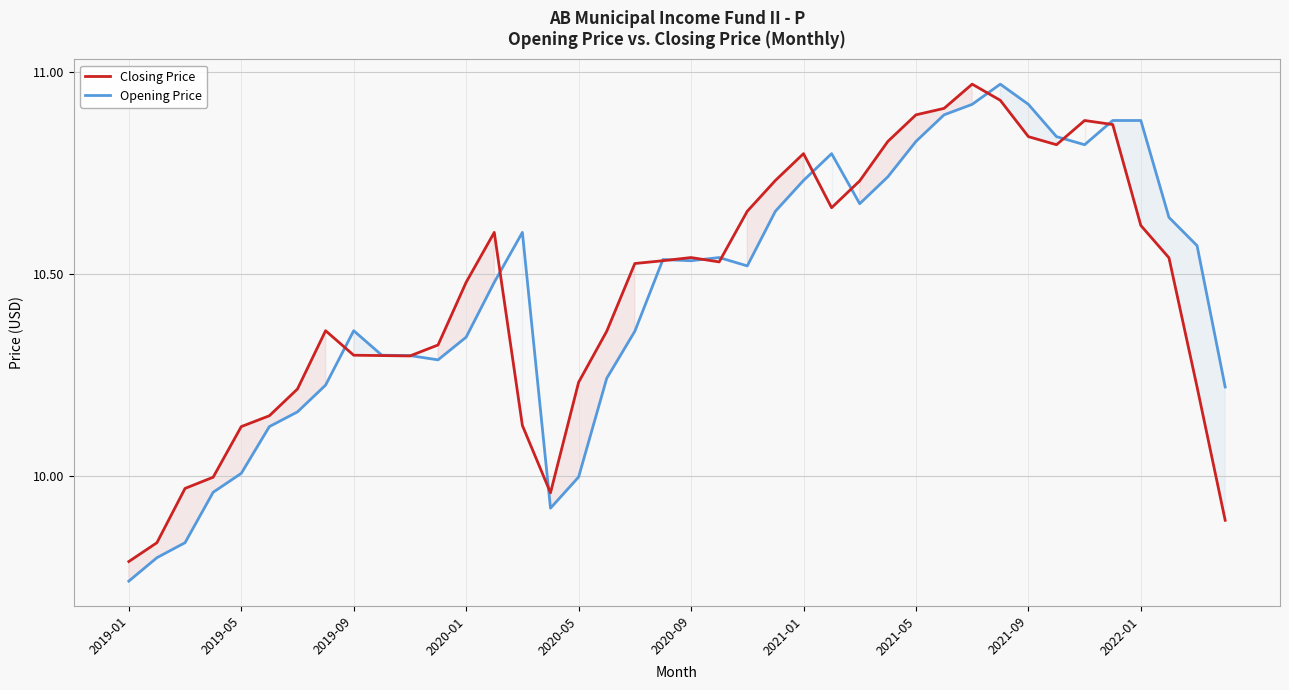

What is the value of the Opening Price point at the 12th from the left?

10.3